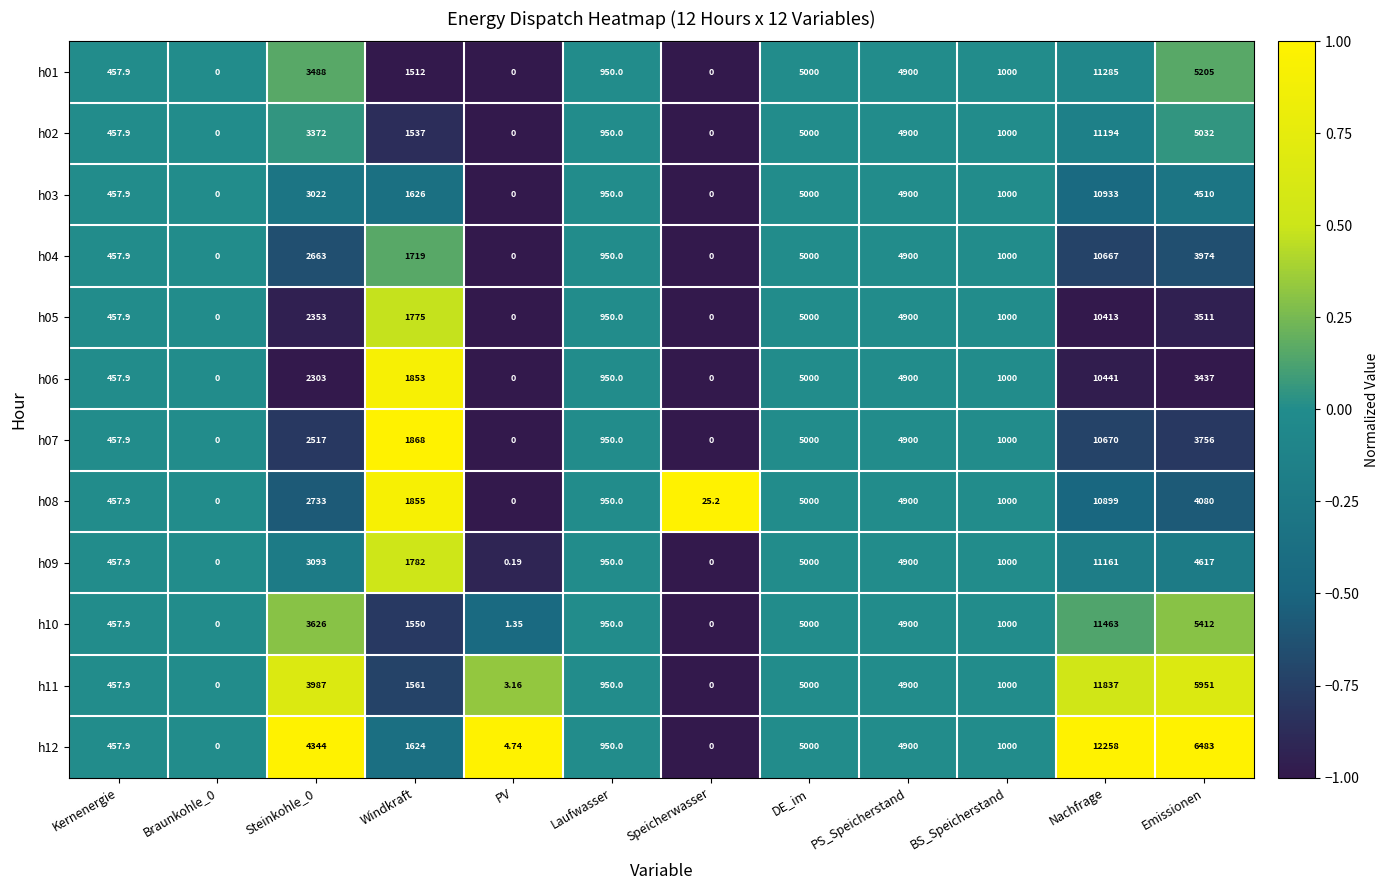

At which category does the chart reach its peak across all series?

Nachfrage